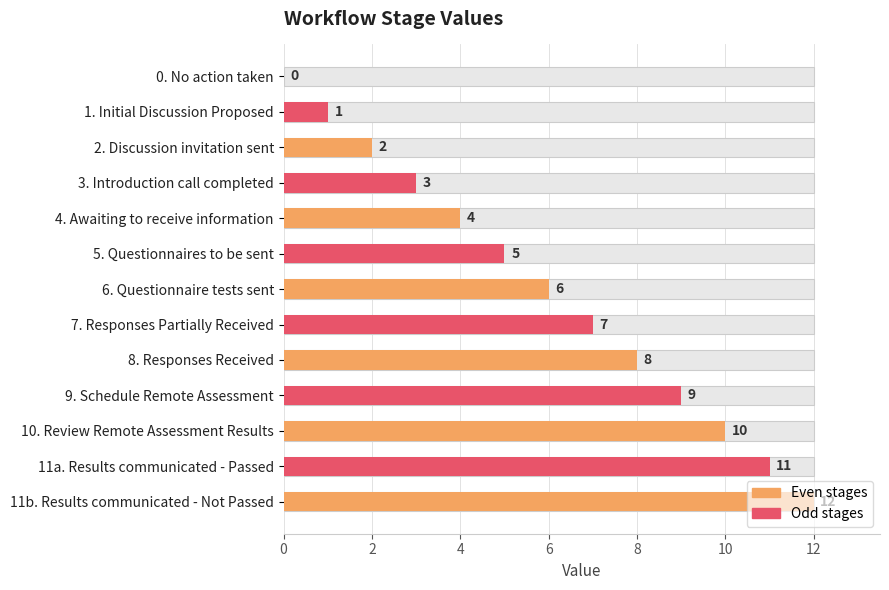

What is the difference between the second highest and minimum values?

11